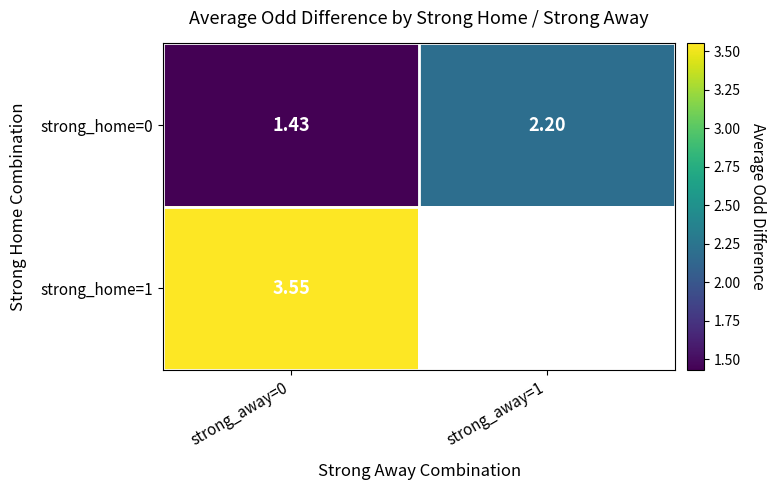

Is the value of strong_home=1 at strong_away=0 greater than the value of strong_home=0 at strong_away=1?

Yes